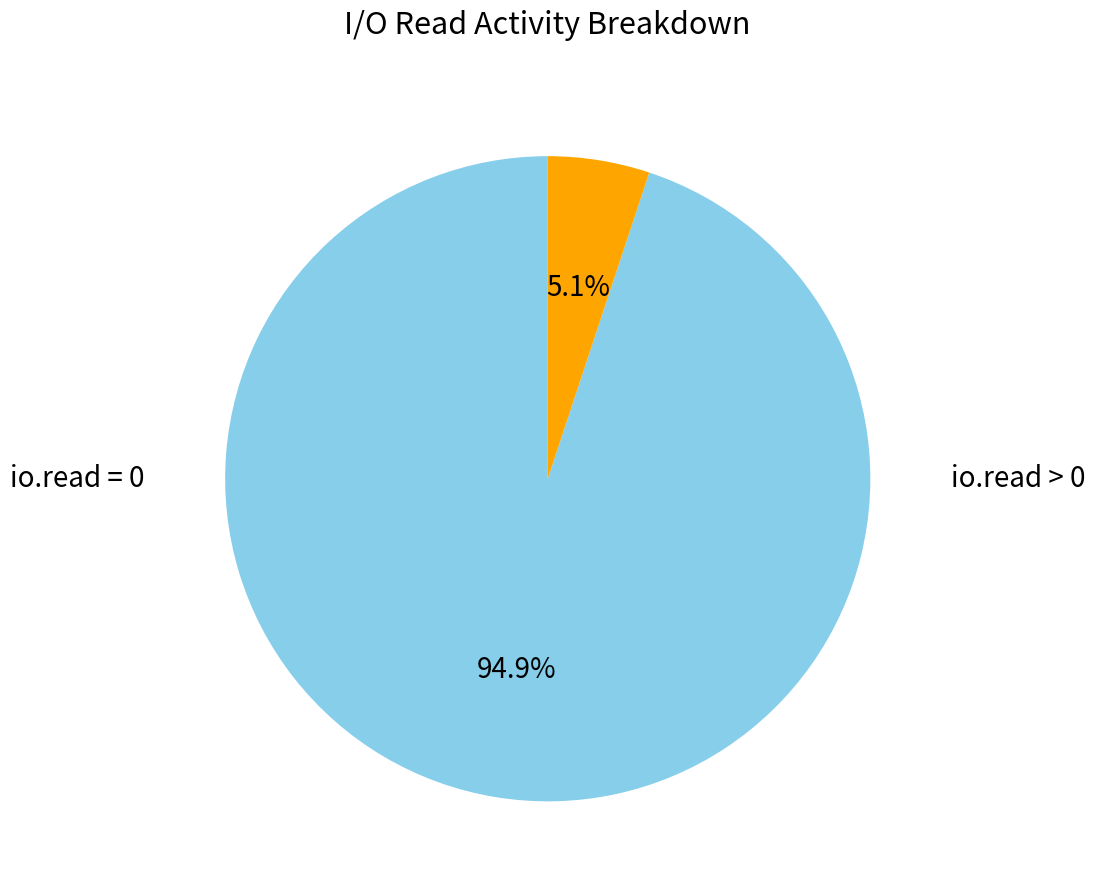

Is there any slice that represents more than half of the pie?

Yes